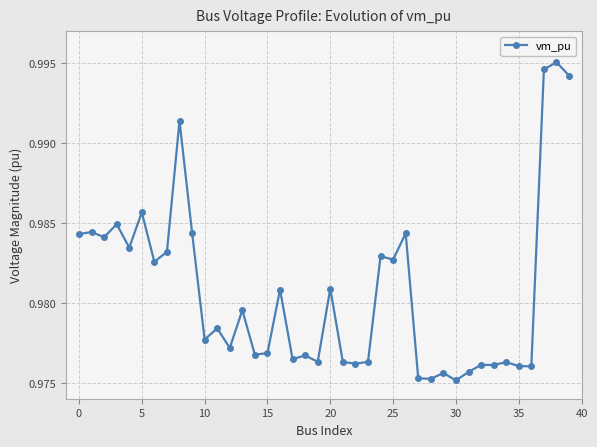

How many values are between 0 and 1?

40